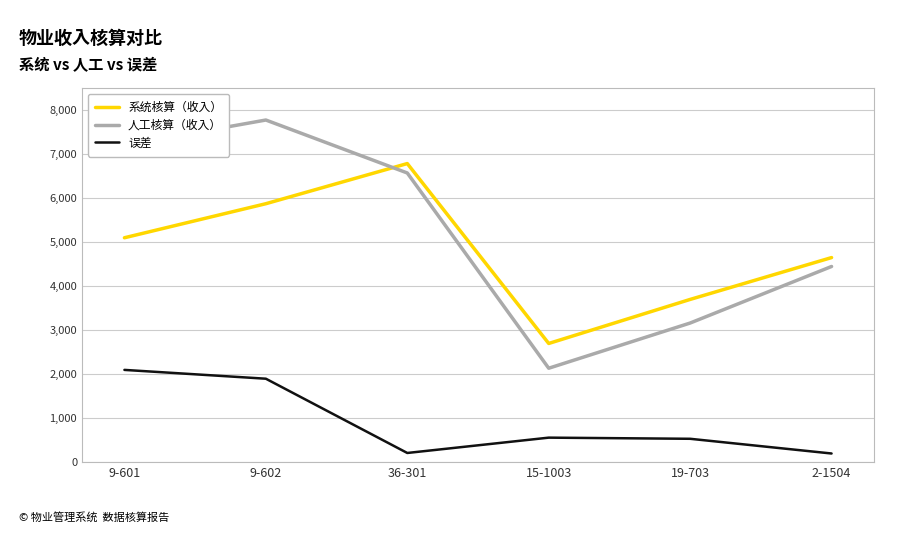

What is the total value across all series at 9-601?

14400.0